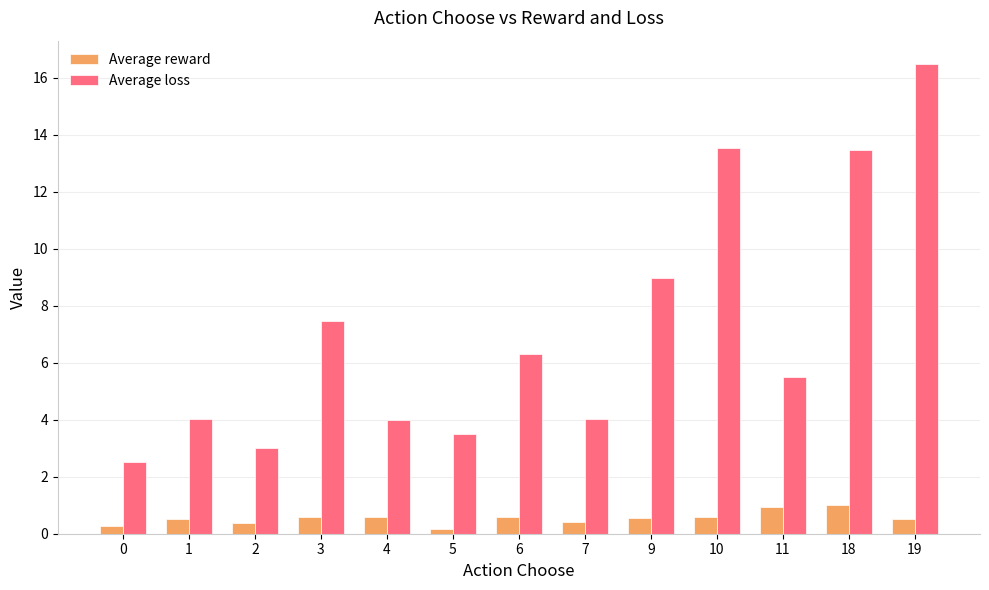

What is the sum of all Average reward values?

7.1